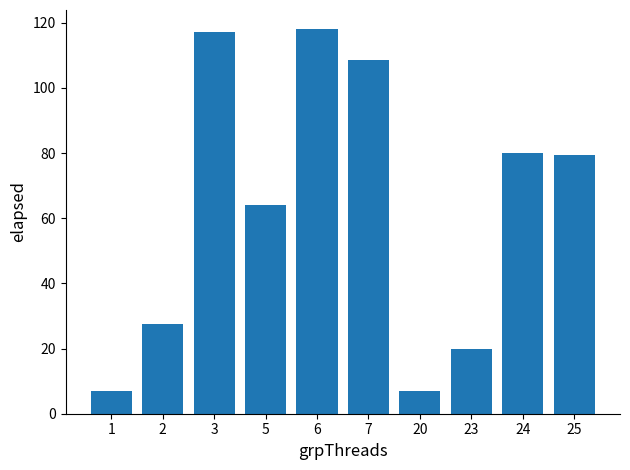

Where is the data nearest to the value 62?

5